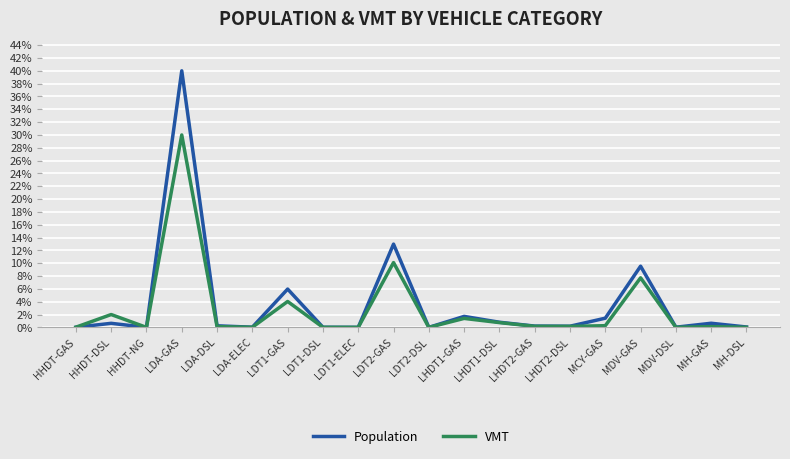

Is it true that VMT equals 0.0 at LDT1-DSL?

True